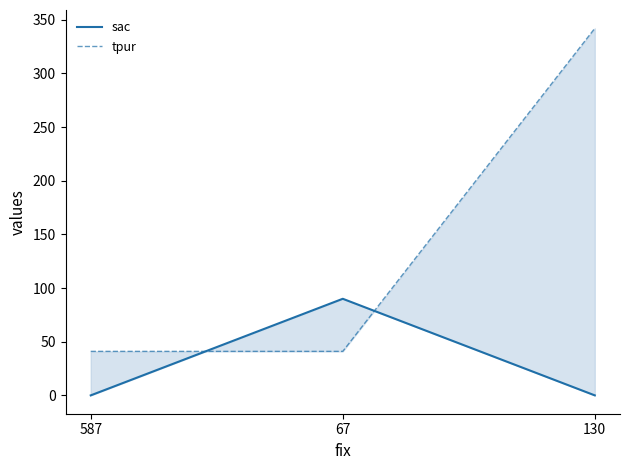

Is it true that sac equals 30 at 67?

False